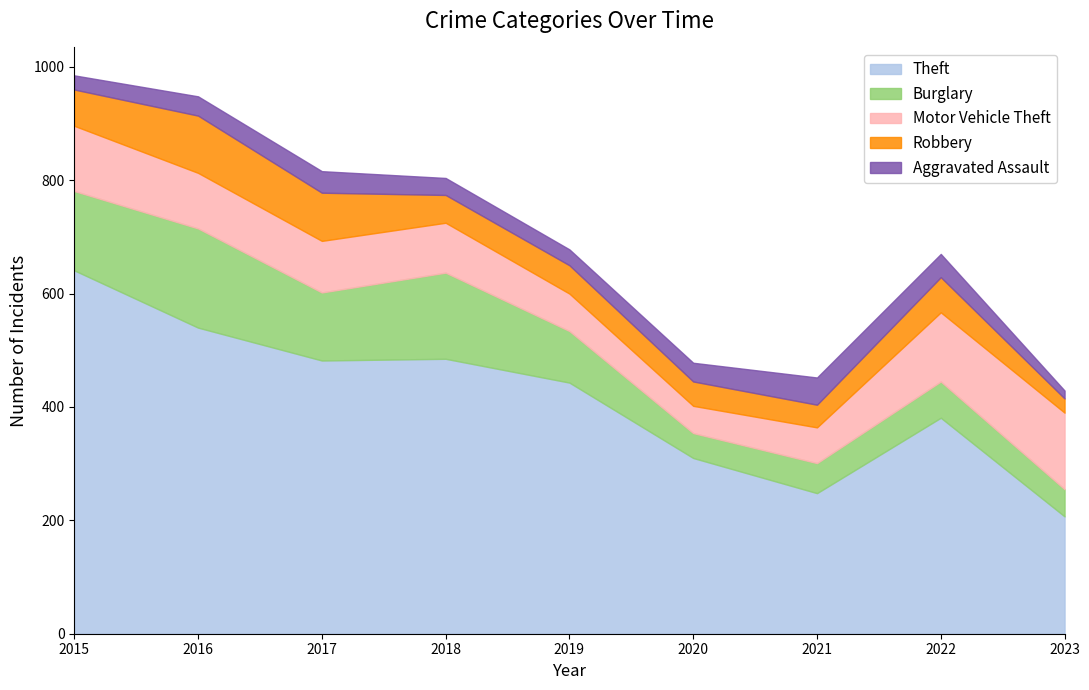

The value of Theft at 2015 is 641. True or false?

True